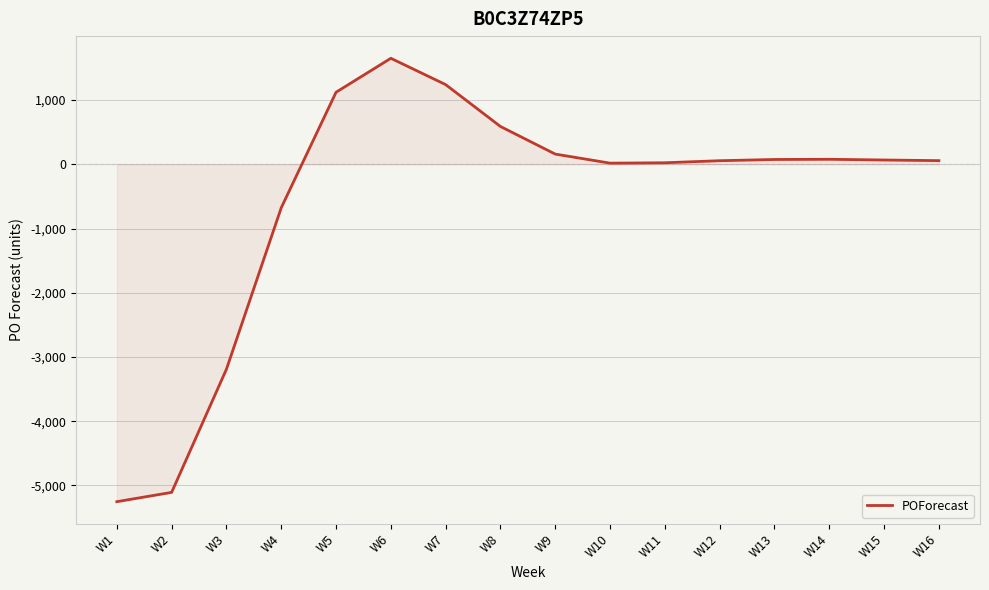

What is the difference between the values at W7 and W4?

1918